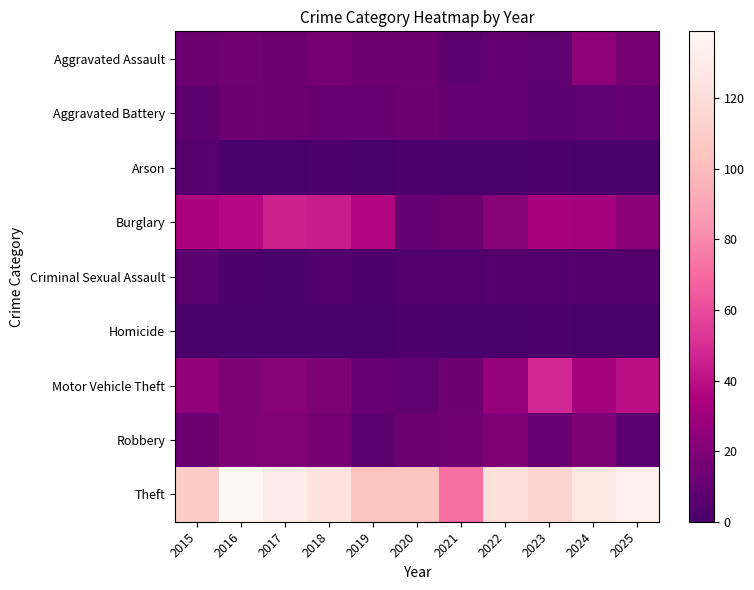

At 2024, list the series in order from smallest to largest.

Arson, Homicide, Criminal Sexual Assault, Aggravated Battery, Robbery, Aggravated Assault, Burglary, Motor Vehicle Theft, Theft